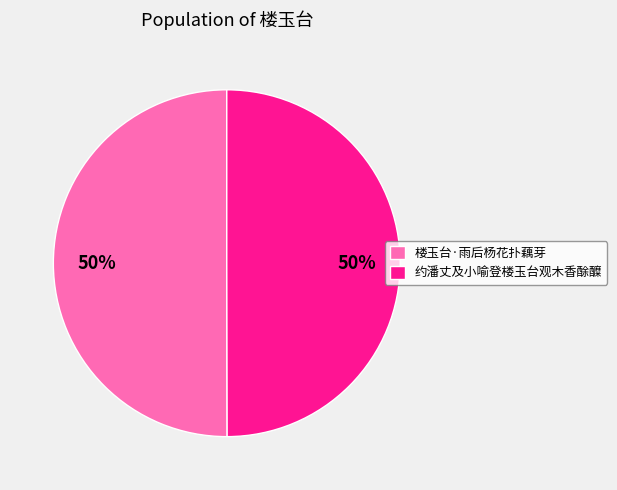

Is the sum of 楼玉台·雨后杨花扑藕芽 and 约潘丈及小喻登楼玉台观木香酴醾 greater than half?

Yes